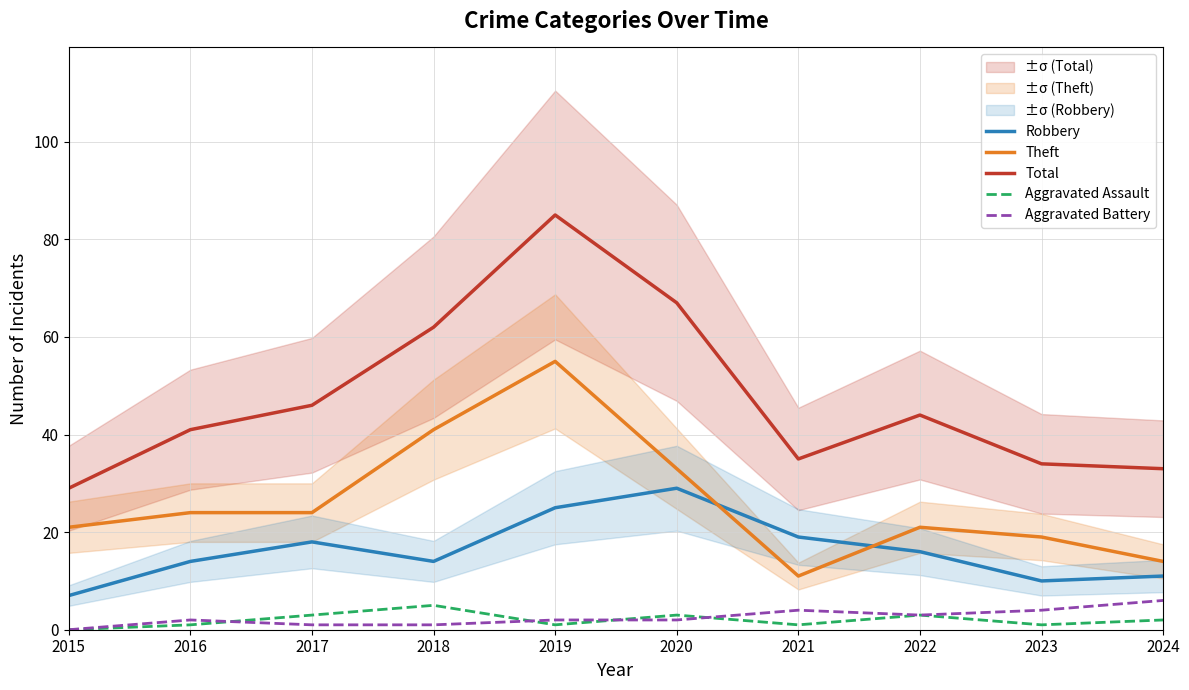

Reading left to right, transcribe all the data shown in this chart.

Robbery: 2015=7	2016=14	2017=18	2018=14	2019=25	2020=29	2021=19	2022=16	2023=10	2024=11
Theft: 2015=21	2016=24	2017=24	2018=41	2019=55	2020=33	2021=11	2022=21	2023=19	2024=14
Total: 2015=29	2016=41	2017=46	2018=62	2019=85	2020=67	2021=35	2022=44	2023=34	2024=33
Aggravated Assault: 2015=0	2016=1	2017=3	2018=5	2019=1	2020=3	2021=1	2022=3	2023=1	2024=2
Aggravated Battery: 2015=0	2016=2	2017=1	2018=1	2019=2	2020=2	2021=4	2022=3	2023=4	2024=6